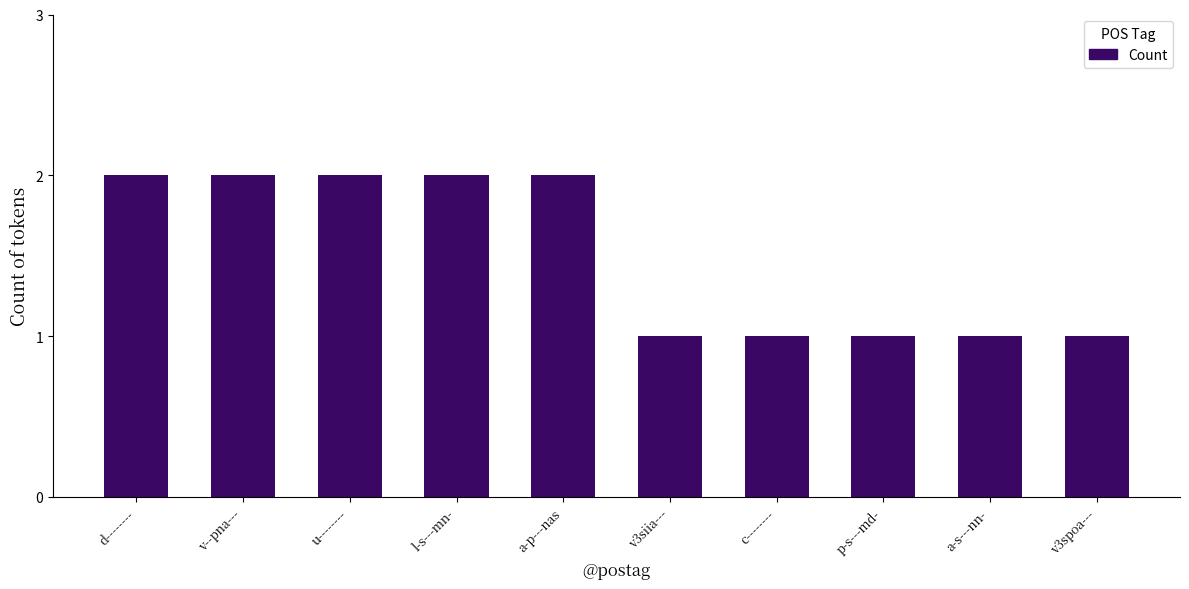

The chart shows a value of 0 at v3spoa---. True or false?

False